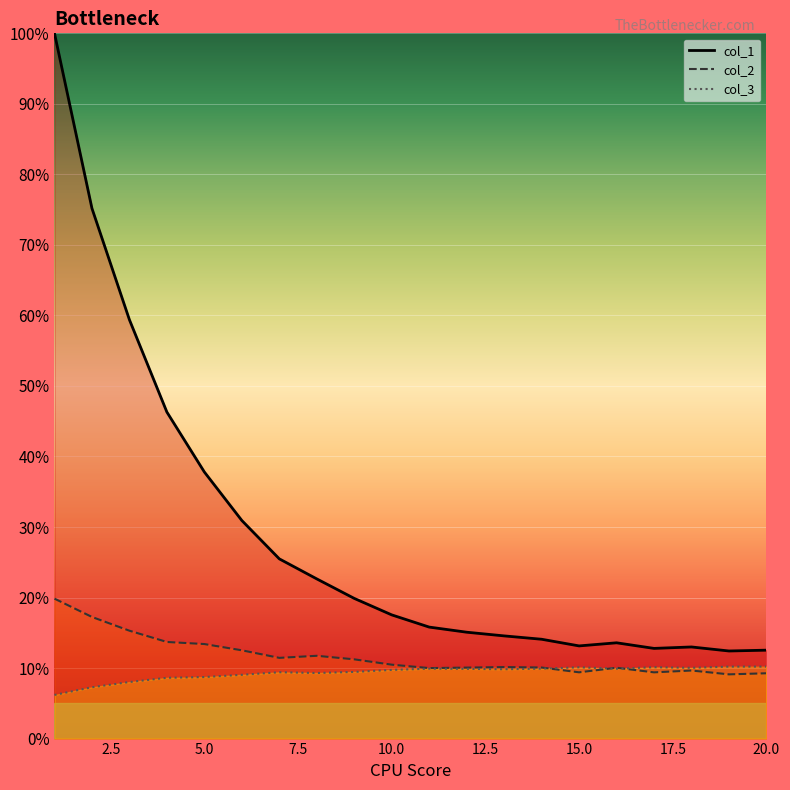

What is the sum of the col_1 values at 9 and 4?

66.2